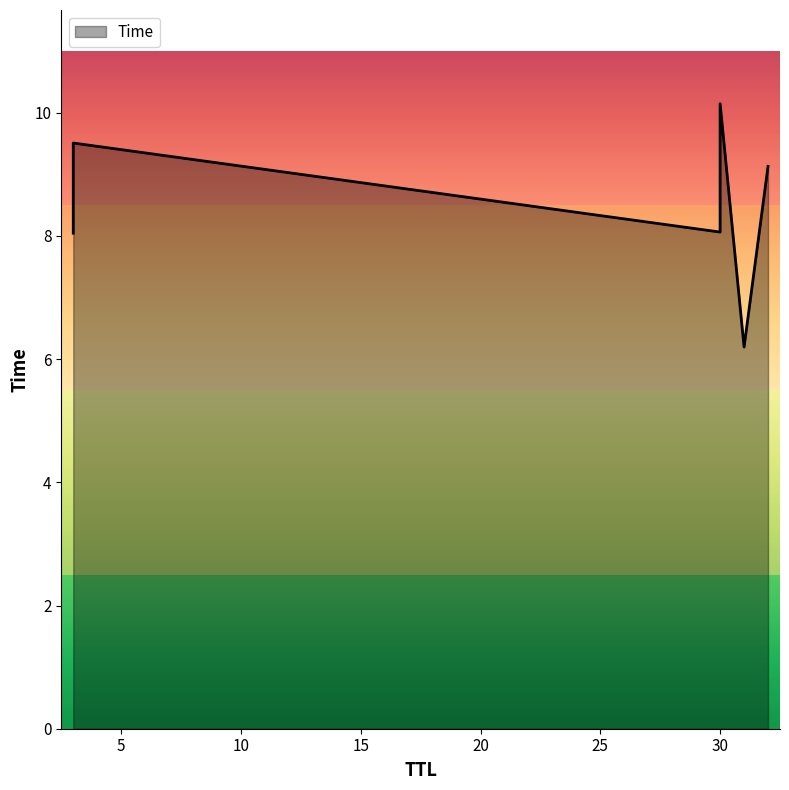

What is the sum of the values at 32 and 3?

17.2